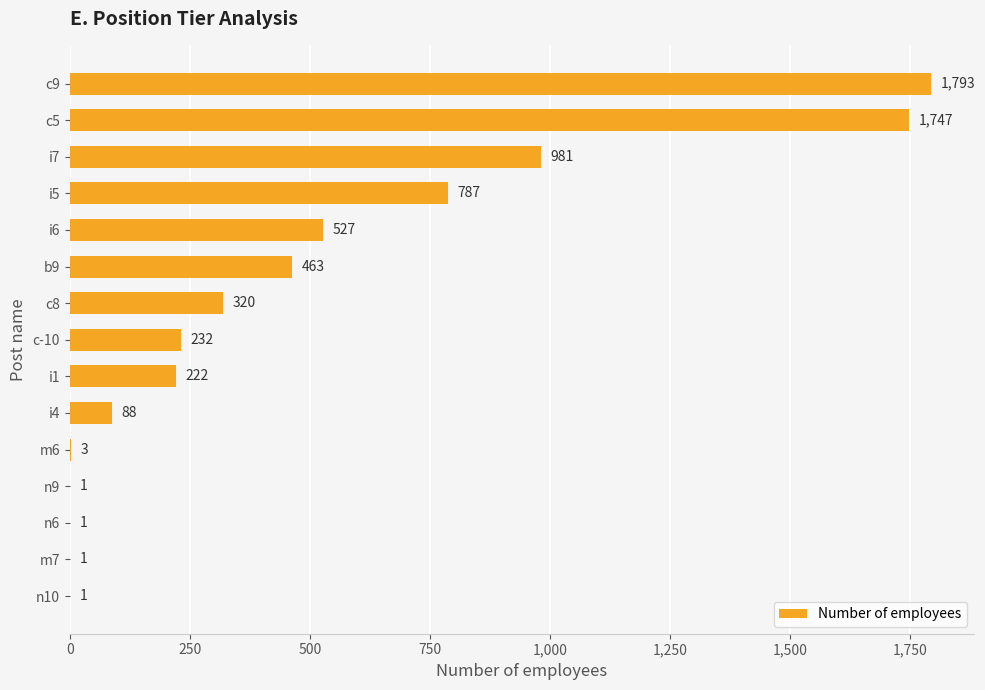

Between m7 and c9, which is larger?

c9